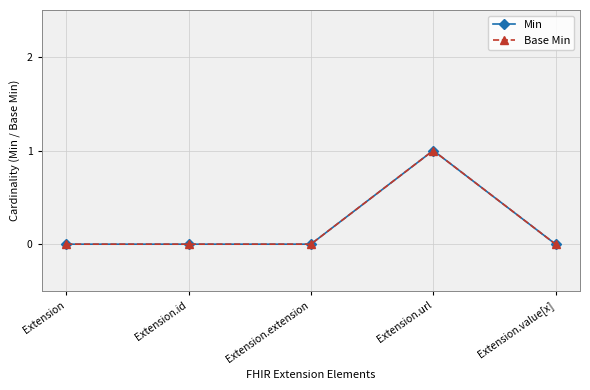

Reading right to left, extract all data points from this chart.

Min: Extension.value[x]=0	Extension.url=1	Extension.extension=0	Extension.id=0	Extension=0
Base Min: Extension.value[x]=0	Extension.url=1	Extension.extension=0	Extension.id=0	Extension=0